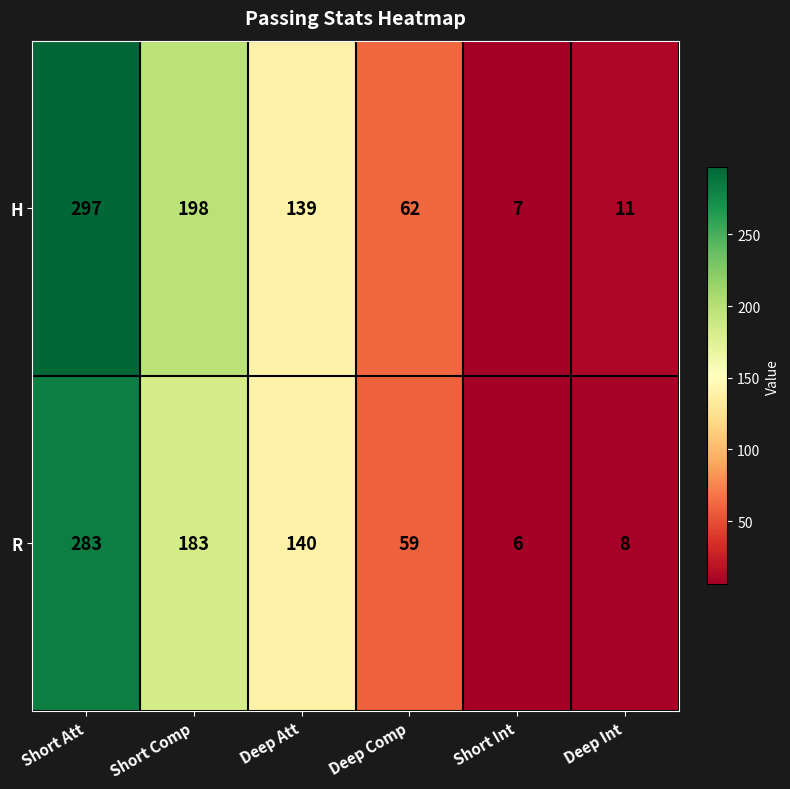

Read the R value at Deep Comp.

59